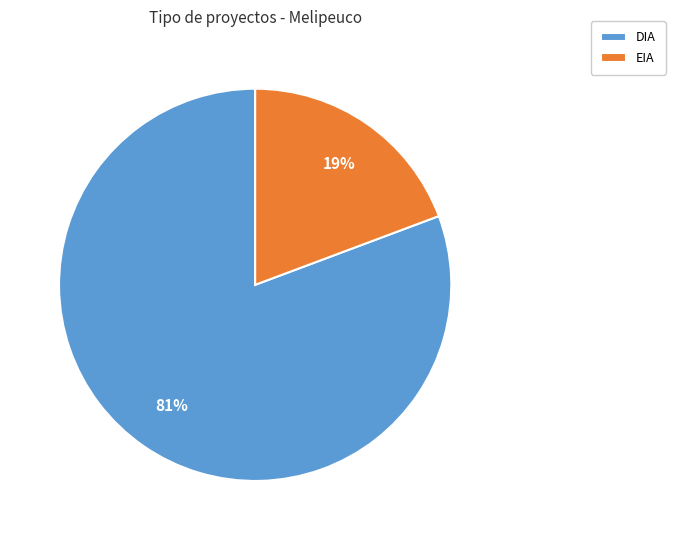

To the nearest percent, what portion does EIA represent?

19%